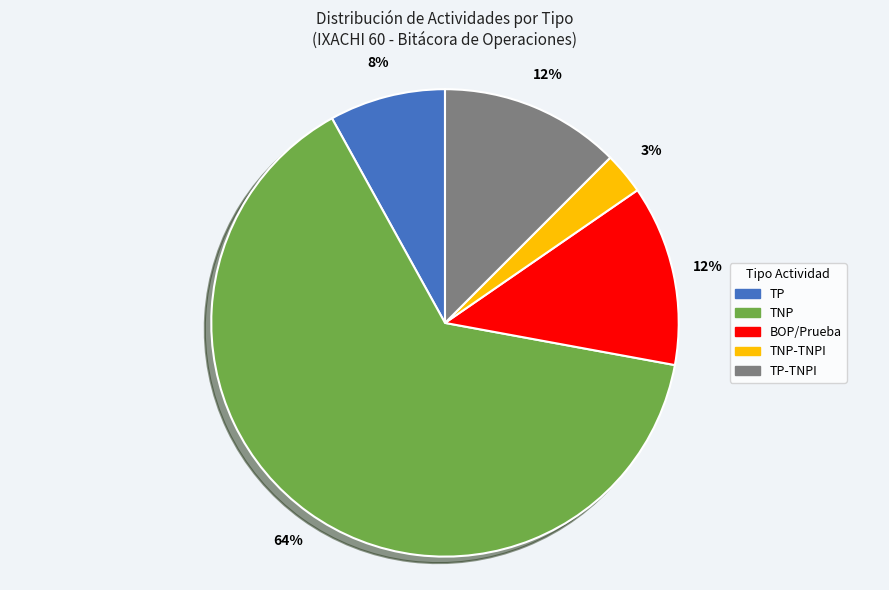

To the nearest percent, what portion does TNP-TNPI represent?

3%